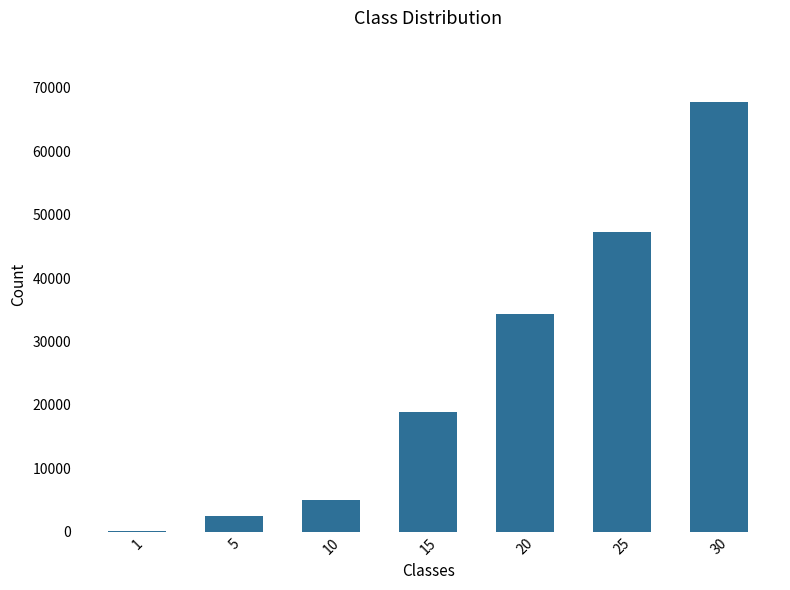

What is the greatest value displayed?

67730